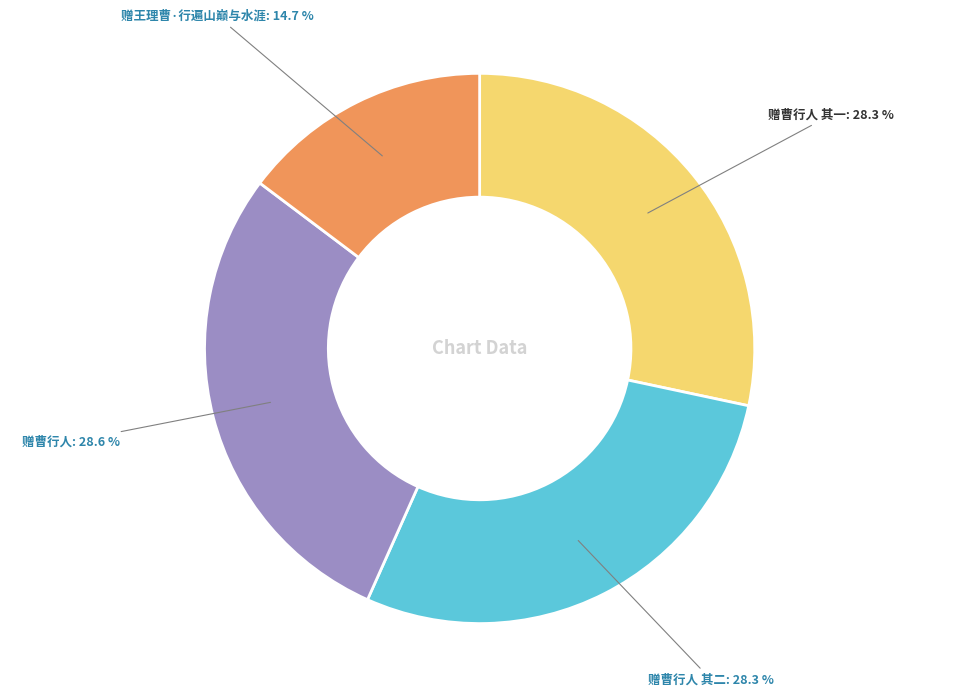

Is there any slice that represents more than half of the pie?

No